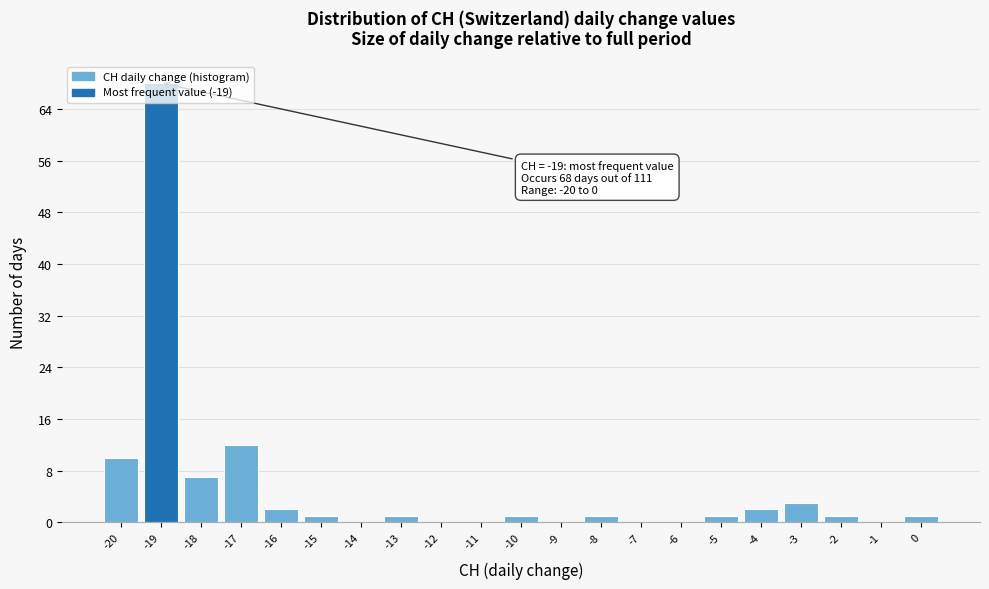

Which range on the x-axis has the tallest bar?

-19.5 to -18.5